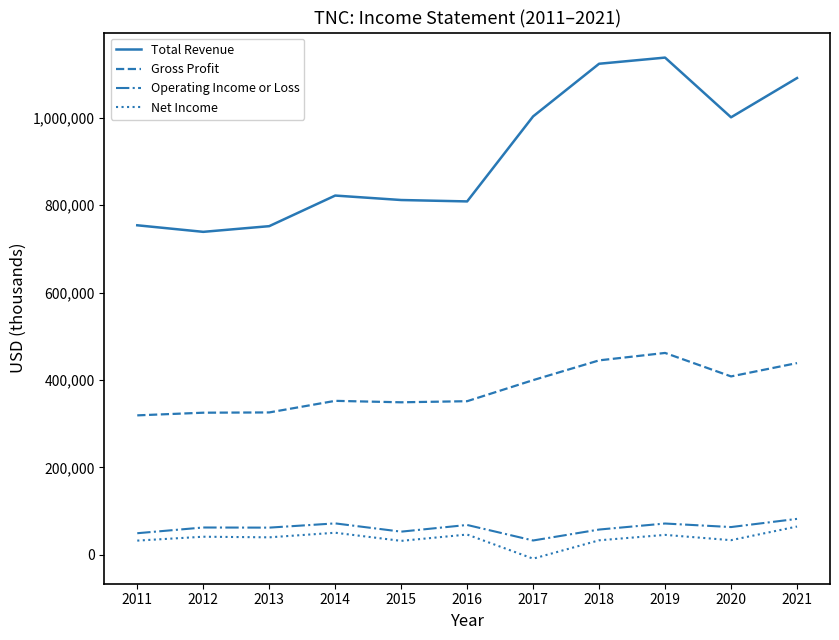

Which series has the largest total across all categories?

Total Revenue